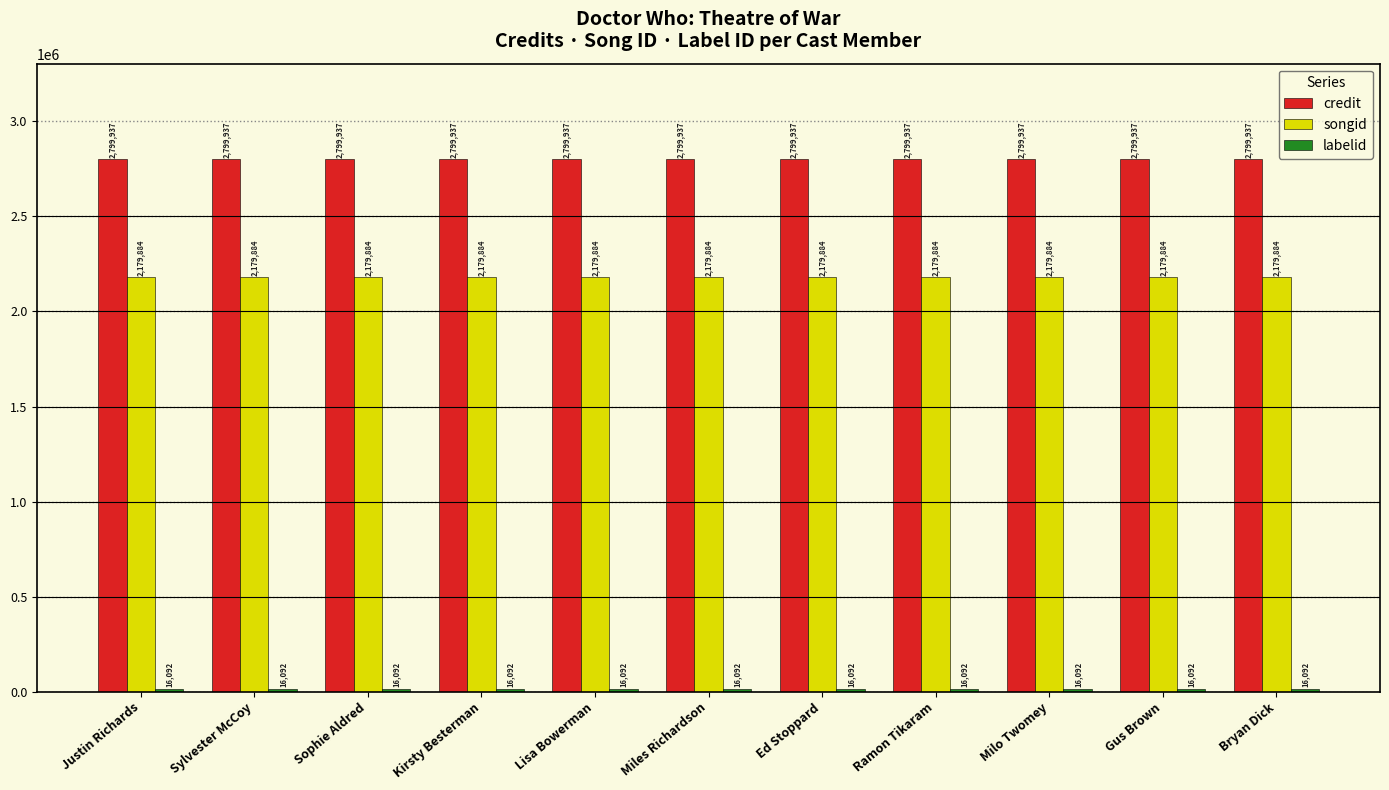

Which series has the largest total across all categories?

credit